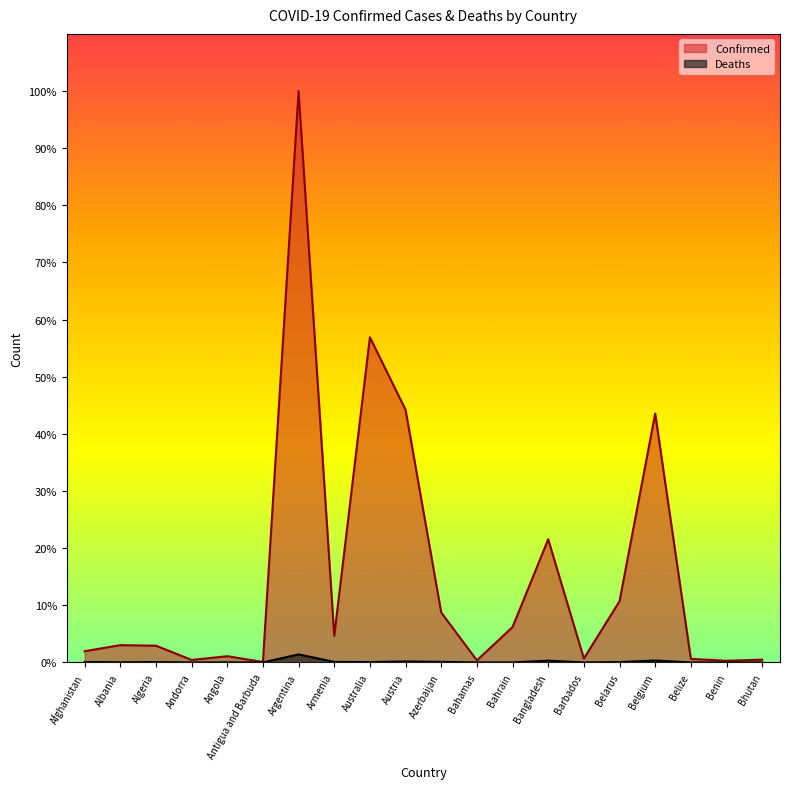

True or false: Confirmed and Deaths intersect in this chart.

False